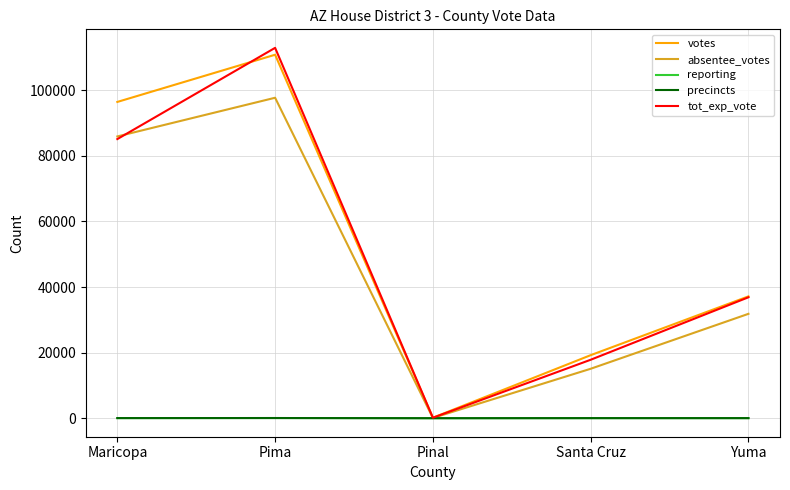

Where is absentee_votes nearest to the value 48900?

Yuma